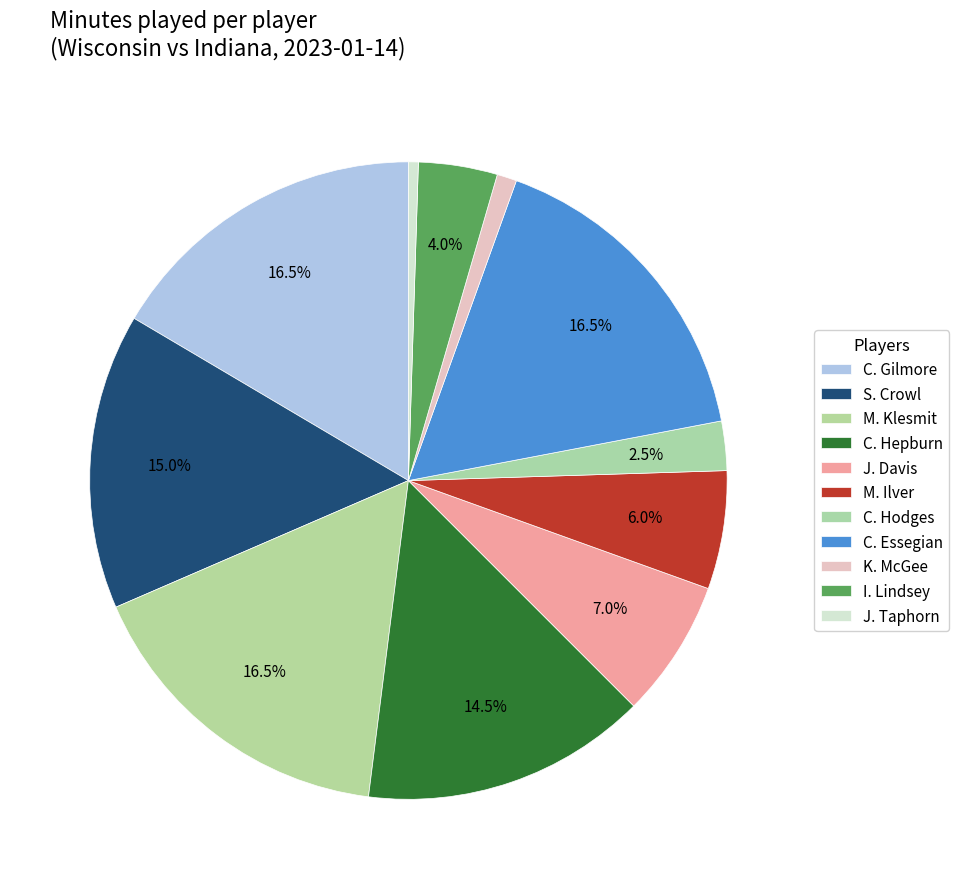

Between K. McGee and C. Hodges, which is larger?

C. Hodges